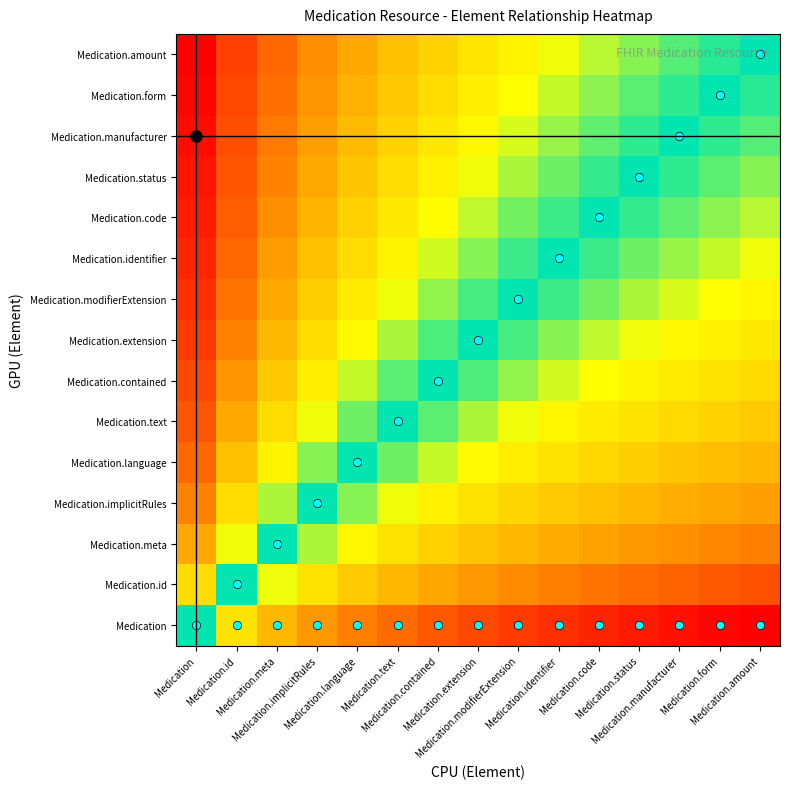

Reading left to right, extract all data points from this chart.

Medication: Medication=0.0	Medication.id=-0.3	Medication.meta=-0.4	Medication.implicitRules=-0.5	Medication.language=-0.6	Medication.text=-0.7	Medication.contained=-0.7	Medication.extension=-0.8	Medication.modifierExtension=-0.8	Medication.identifier=-0.9	Medication.code=-0.9	Medication.status=-0.9	Medication.manufacturer=-0.9	Medication.form=-1.0	Medication.amount=-1.0
Medication.id: Medication=0.3	Medication.id=0.0	Medication.meta=-0.1	Medication.implicitRules=-0.3	Medication.language=-0.3	Medication.text=-0.4	Medication.contained=-0.5	Medication.extension=-0.5	Medication.modifierExtension=-0.6	Medication.identifier=-0.6	Medication.code=-0.6	Medication.status=-0.7	Medication.manufacturer=-0.7	Medication.form=-0.7	Medication.amount=-0.7
Medication.meta: Medication=0.4	Medication.id=0.1	Medication.meta=0.0	Medication.implicitRules=-0.1	Medication.language=-0.2	Medication.text=-0.3	Medication.contained=-0.3	Medication.extension=-0.4	Medication.modifierExtension=-0.4	Medication.identifier=-0.4	Medication.code=-0.5	Medication.status=-0.5	Medication.manufacturer=-0.5	Medication.form=-0.6	Medication.amount=-0.6
Medication.implicitRules: Medication=0.5	Medication.id=0.3	Medication.meta=0.1	Medication.implicitRules=0.0	Medication.language=-0.1	Medication.text=-0.1	Medication.contained=-0.2	Medication.extension=-0.3	Medication.modifierExtension=-0.3	Medication.identifier=-0.3	Medication.code=-0.4	Medication.status=-0.4	Medication.manufacturer=-0.4	Medication.form=-0.5	Medication.amount=-0.5
Medication.language: Medication=0.6	Medication.id=0.3	Medication.meta=0.2	Medication.implicitRules=0.1	Medication.language=0.0	Medication.text=-0.1	Medication.contained=-0.1	Medication.extension=-0.2	Medication.modifierExtension=-0.2	Medication.identifier=-0.3	Medication.code=-0.3	Medication.status=-0.3	Medication.manufacturer=-0.4	Medication.form=-0.4	Medication.amount=-0.4
Medication.text: Medication=0.7	Medication.id=0.4	Medication.meta=0.3	Medication.implicitRules=0.1	Medication.language=0.1	Medication.text=0.0	Medication.contained=-0.1	Medication.extension=-0.1	Medication.modifierExtension=-0.1	Medication.identifier=-0.2	Medication.code=-0.2	Medication.status=-0.3	Medication.manufacturer=-0.3	Medication.form=-0.3	Medication.amount=-0.3
Medication.contained: Medication=0.7	Medication.id=0.5	Medication.meta=0.3	Medication.implicitRules=0.2	Medication.language=0.1	Medication.text=0.1	Medication.contained=0.0	Medication.extension=-0.0	Medication.modifierExtension=-0.1	Medication.identifier=-0.1	Medication.code=-0.2	Medication.status=-0.2	Medication.manufacturer=-0.2	Medication.form=-0.3	Medication.amount=-0.3
Medication.extension: Medication=0.8	Medication.id=0.5	Medication.meta=0.4	Medication.implicitRules=0.3	Medication.language=0.2	Medication.text=0.1	Medication.contained=0.0	Medication.extension=0.0	Medication.modifierExtension=-0.0	Medication.identifier=-0.1	Medication.code=-0.1	Medication.status=-0.1	Medication.manufacturer=-0.2	Medication.form=-0.2	Medication.amount=-0.2
Medication.modifierExtension: Medication=0.8	Medication.id=0.6	Medication.meta=0.4	Medication.implicitRules=0.3	Medication.language=0.2	Medication.text=0.1	Medication.contained=0.1	Medication.extension=0.0	Medication.modifierExtension=0.0	Medication.identifier=-0.0	Medication.code=-0.1	Medication.status=-0.1	Medication.manufacturer=-0.1	Medication.form=-0.2	Medication.amount=-0.2
Medication.identifier: Medication=0.9	Medication.id=0.6	Medication.meta=0.4	Medication.implicitRules=0.3	Medication.language=0.3	Medication.text=0.2	Medication.contained=0.1	Medication.extension=0.1	Medication.modifierExtension=0.0	Medication.identifier=0.0	Medication.code=-0.0	Medication.status=-0.1	Medication.manufacturer=-0.1	Medication.form=-0.1	Medication.amount=-0.1
Medication.code: Medication=0.9	Medication.id=0.6	Medication.meta=0.5	Medication.implicitRules=0.4	Medication.language=0.3	Medication.text=0.2	Medication.contained=0.2	Medication.extension=0.1	Medication.modifierExtension=0.1	Medication.identifier=0.0	Medication.code=0.0	Medication.status=-0.0	Medication.manufacturer=-0.1	Medication.form=-0.1	Medication.amount=-0.1
Medication.status: Medication=0.9	Medication.id=0.7	Medication.meta=0.5	Medication.implicitRules=0.4	Medication.language=0.3	Medication.text=0.3	Medication.contained=0.2	Medication.extension=0.1	Medication.modifierExtension=0.1	Medication.identifier=0.1	Medication.code=0.0	Medication.status=0.0	Medication.manufacturer=-0.0	Medication.form=-0.1	Medication.amount=-0.1
Medication.manufacturer: Medication=0.9	Medication.id=0.7	Medication.meta=0.5	Medication.implicitRules=0.4	Medication.language=0.4	Medication.text=0.3	Medication.contained=0.2	Medication.extension=0.2	Medication.modifierExtension=0.1	Medication.identifier=0.1	Medication.code=0.1	Medication.status=0.0	Medication.manufacturer=0.0	Medication.form=-0.0	Medication.amount=-0.1
Medication.form: Medication=1.0	Medication.id=0.7	Medication.meta=0.6	Medication.implicitRules=0.5	Medication.language=0.4	Medication.text=0.3	Medication.contained=0.3	Medication.extension=0.2	Medication.modifierExtension=0.2	Medication.identifier=0.1	Medication.code=0.1	Medication.status=0.1	Medication.manufacturer=0.0	Medication.form=0.0	Medication.amount=-0.0
Medication.amount: Medication=1.0	Medication.id=0.7	Medication.meta=0.6	Medication.implicitRules=0.5	Medication.language=0.4	Medication.text=0.3	Medication.contained=0.3	Medication.extension=0.2	Medication.modifierExtension=0.2	Medication.identifier=0.1	Medication.code=0.1	Medication.status=0.1	Medication.manufacturer=0.1	Medication.form=0.0	Medication.amount=0.0